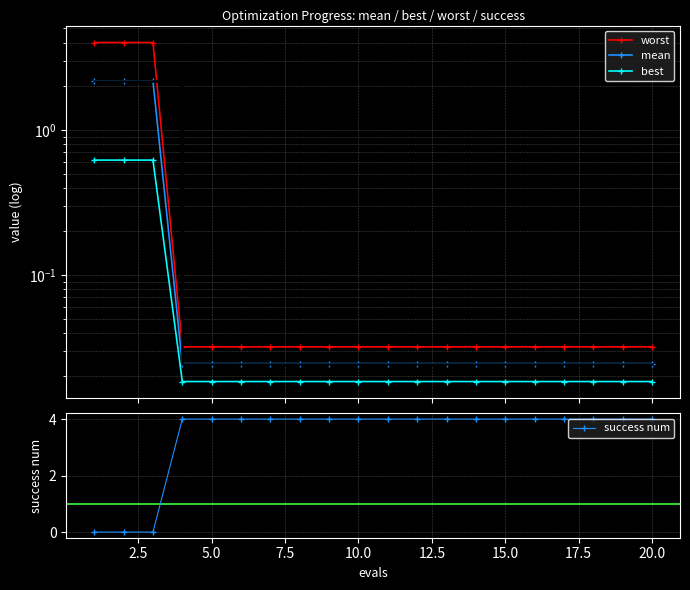

Is it true that success num equals 3 at 5.0?

False